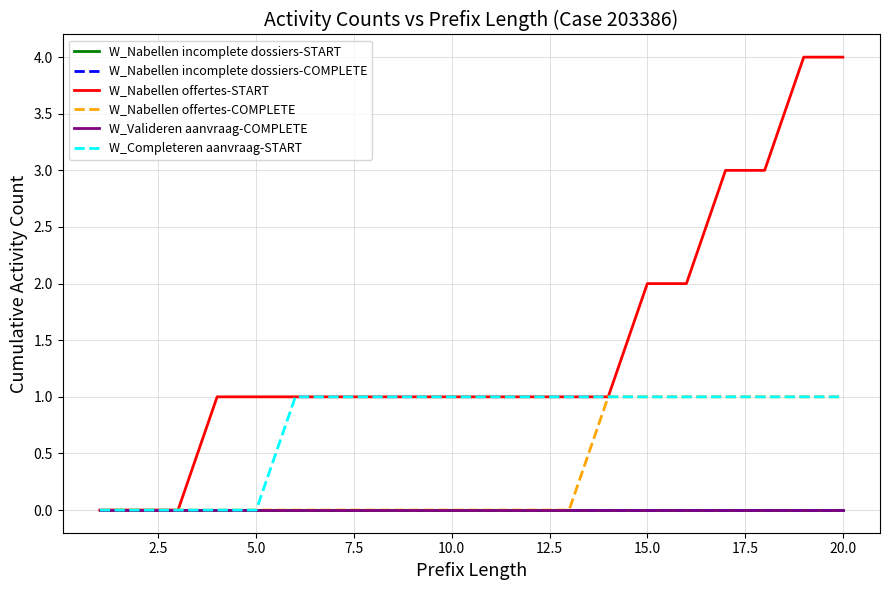

True or false: W_Nabellen incomplete dossiers-START and W_Nabellen offertes-COMPLETE cross at least once.

False